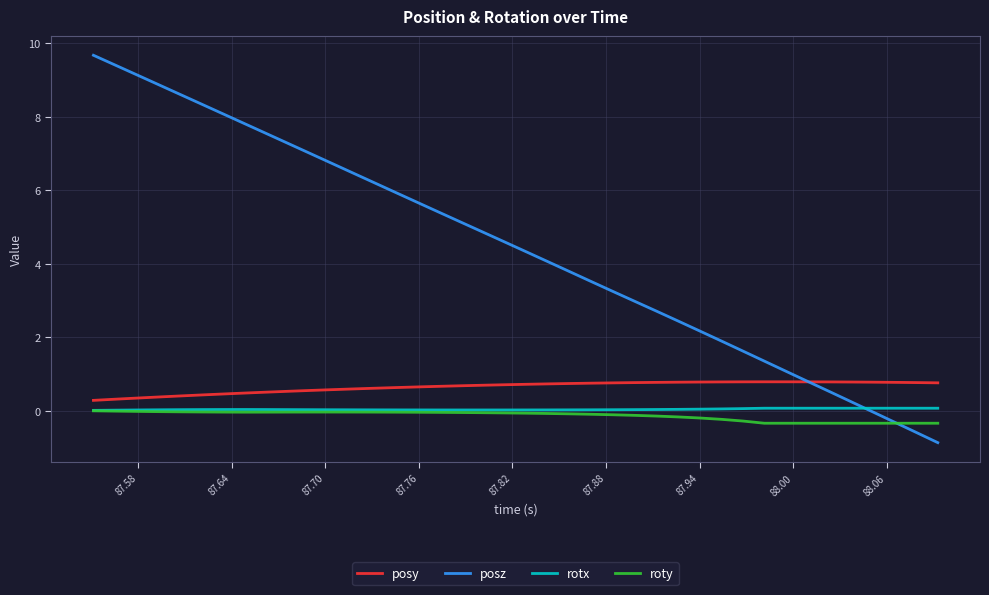

What is the sum of all posy values?

25.6